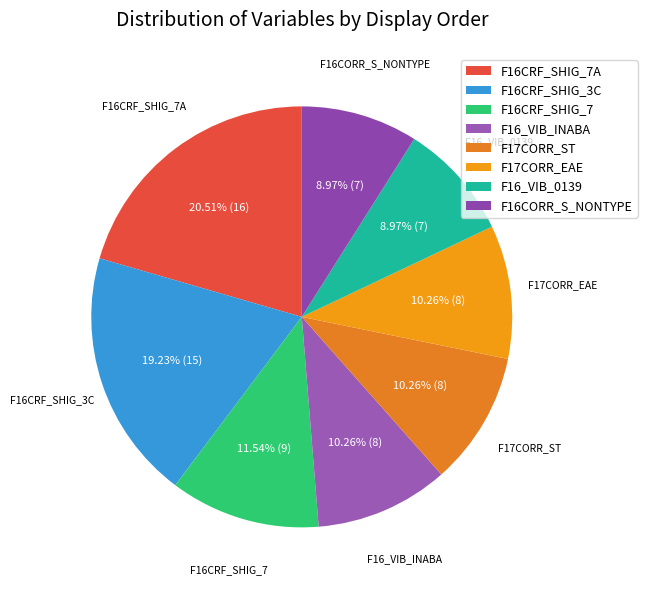

Between F16_VIB_INABA and F16CRF_SHIG_7A, which is larger?

F16CRF_SHIG_7A